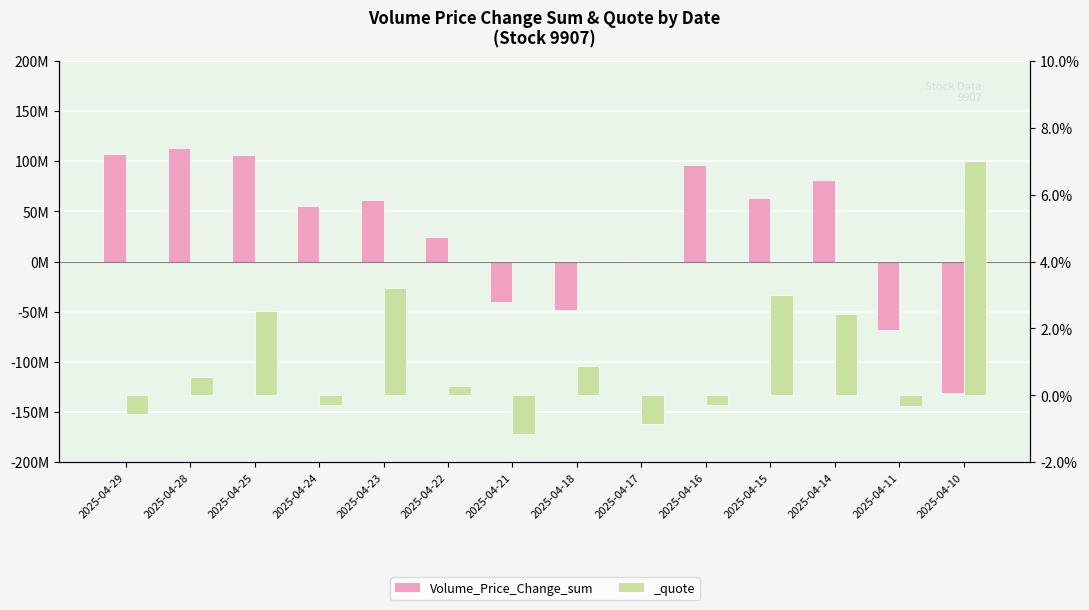

What is the change in value from 2025-04-29 to 2025-04-11?

-175879038